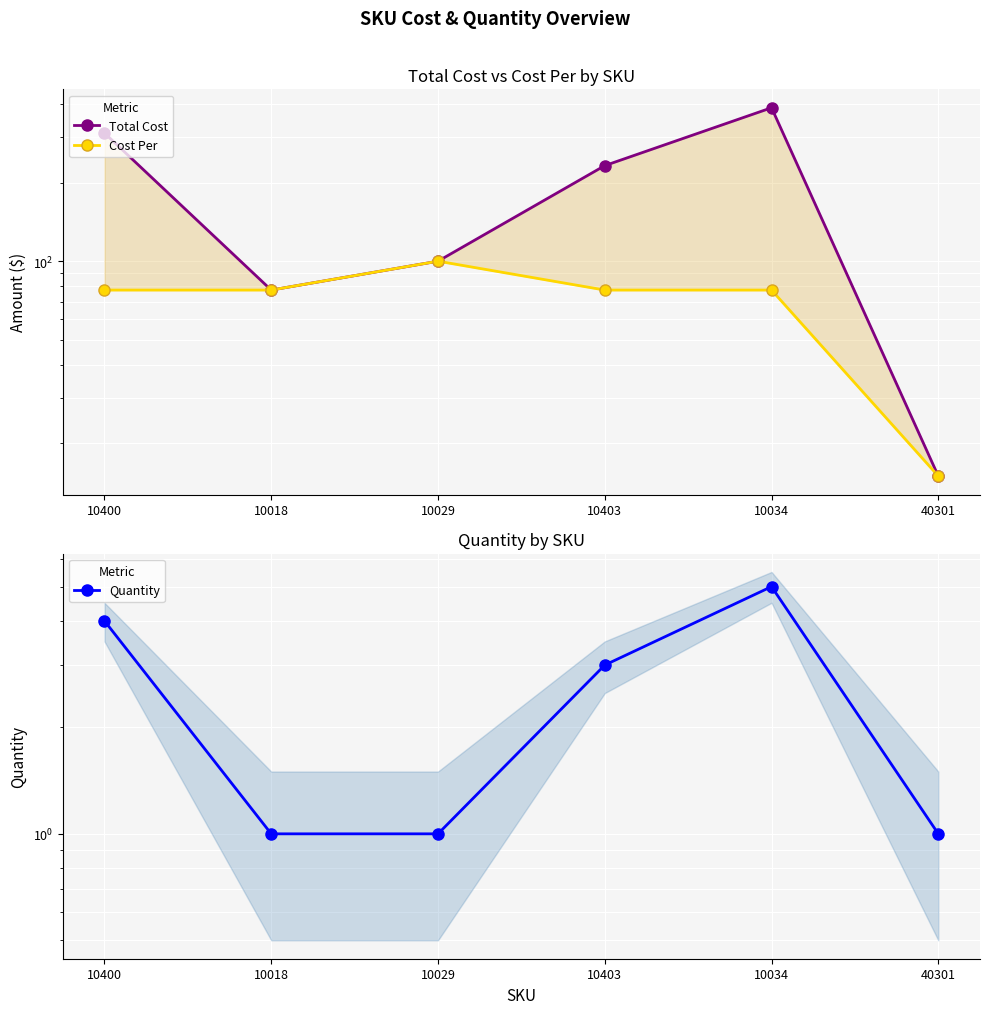

Rank the series by their average value, from lowest to highest.

Quantity, Cost Per, Total Cost